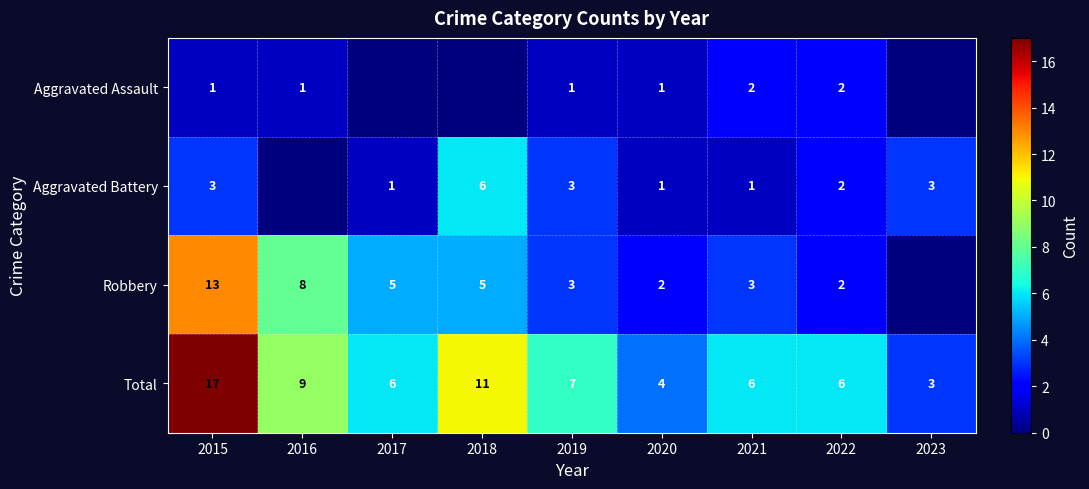

What is the maximum value for Total?

17